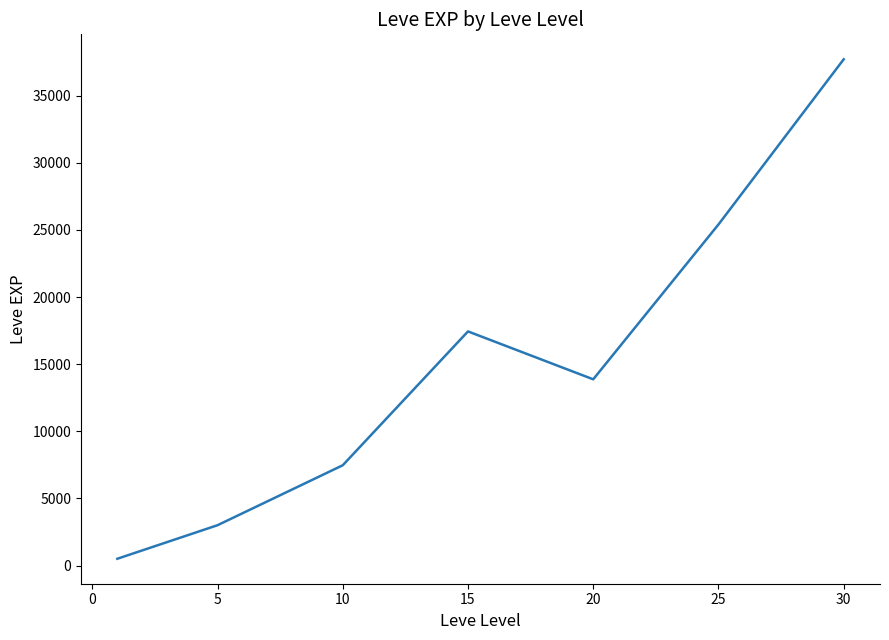

What is the difference between the second highest and second lowest values?

22401.7